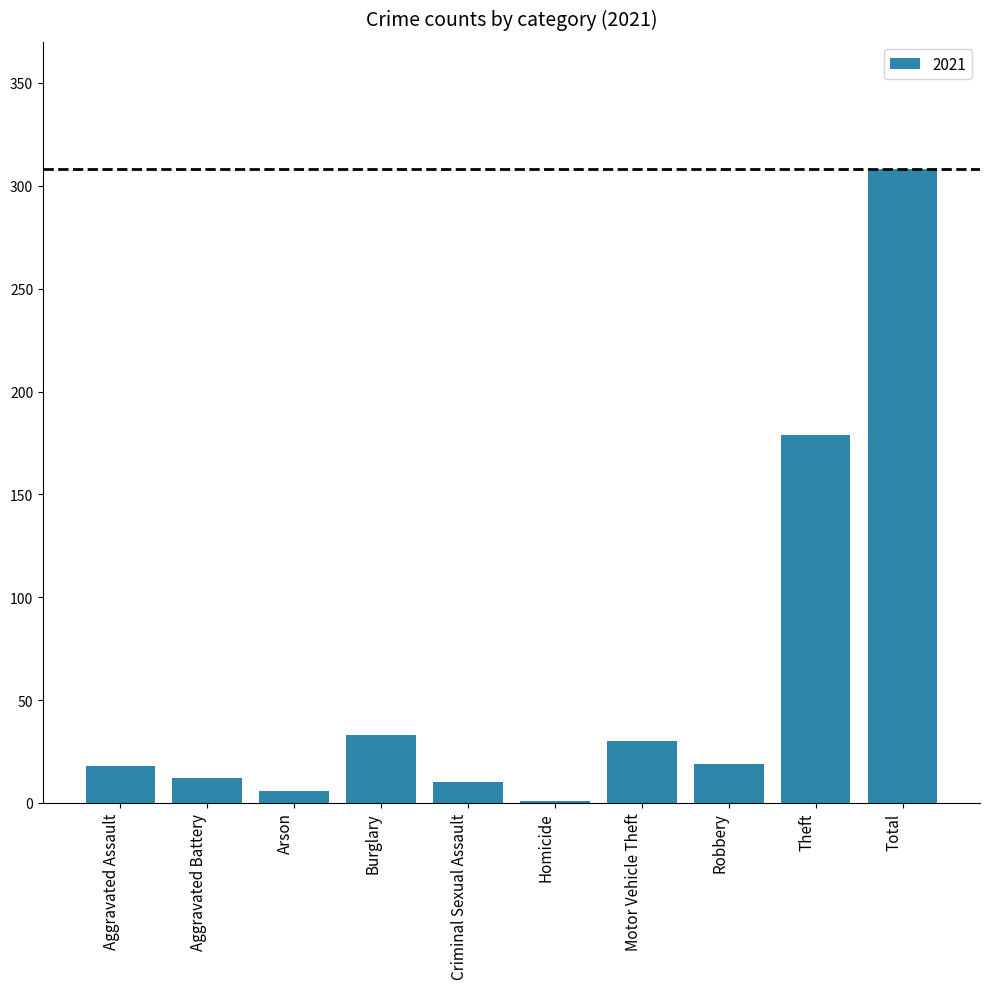

True or false: the data shows 10 at Criminal Sexual Assault.

True